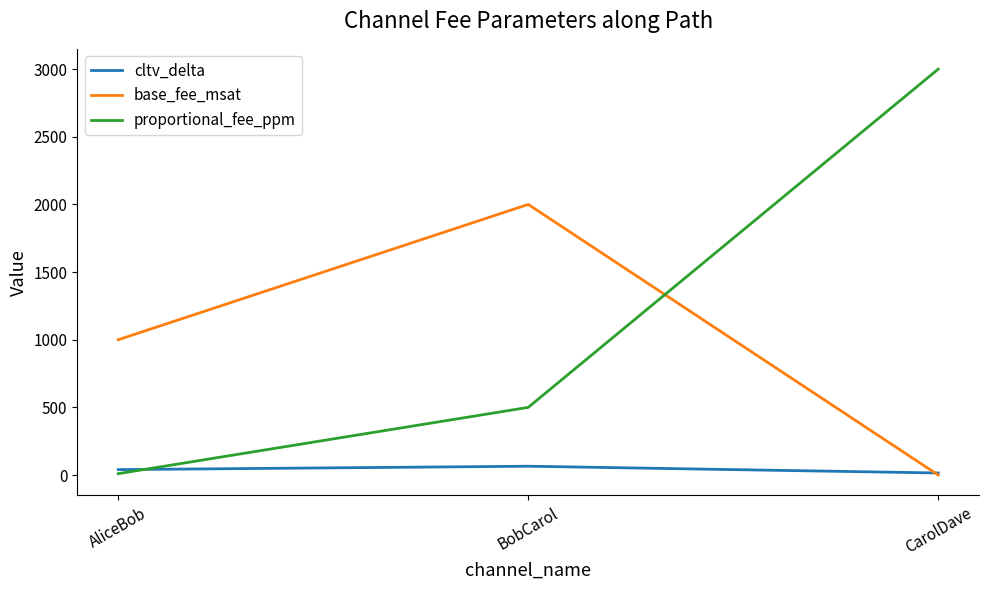

What is the highest value of the cltv_delta series?

65